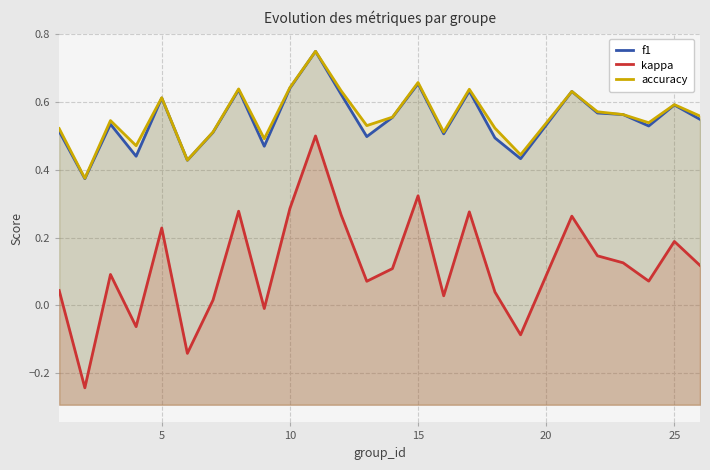

True or false: kappa and accuracy intersect in this chart.

False